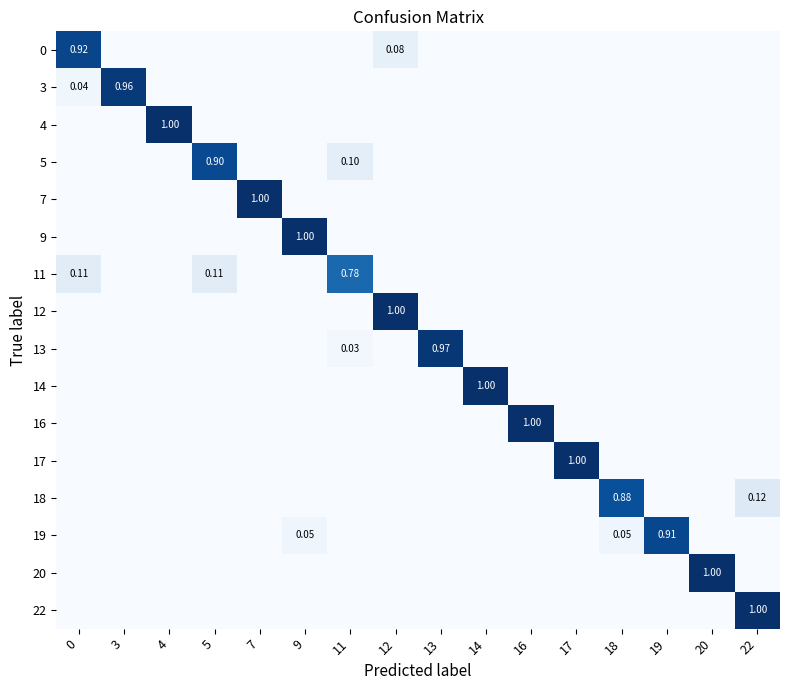

List the series in order of their peak value, highest first.

4, 7, 9, 12, 14, 16, 17, 20, 22, 13, 3, 0, 19, 5, 18, 11